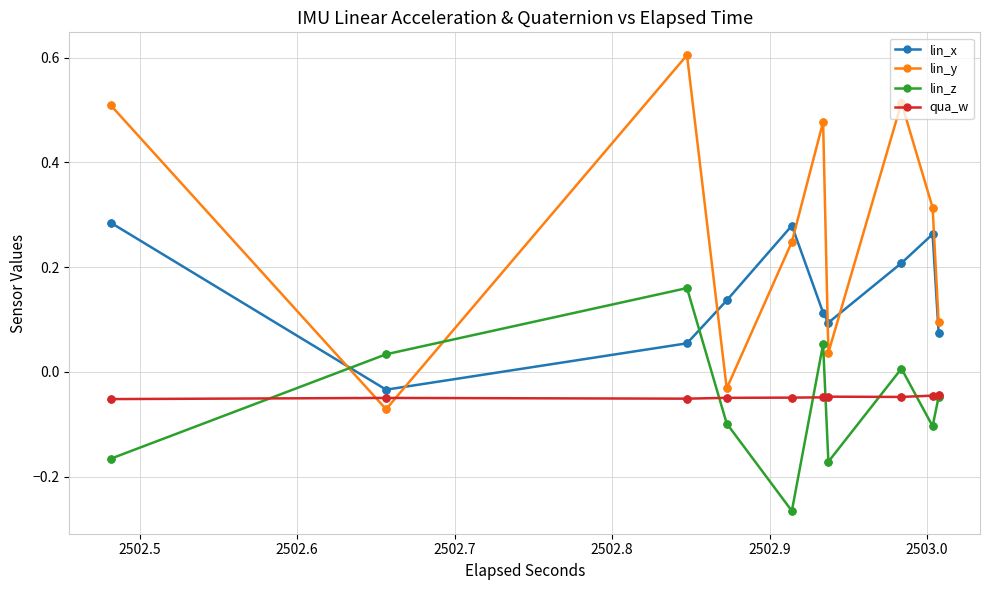

True or false: lin_y and lin_z cross at least once.

True